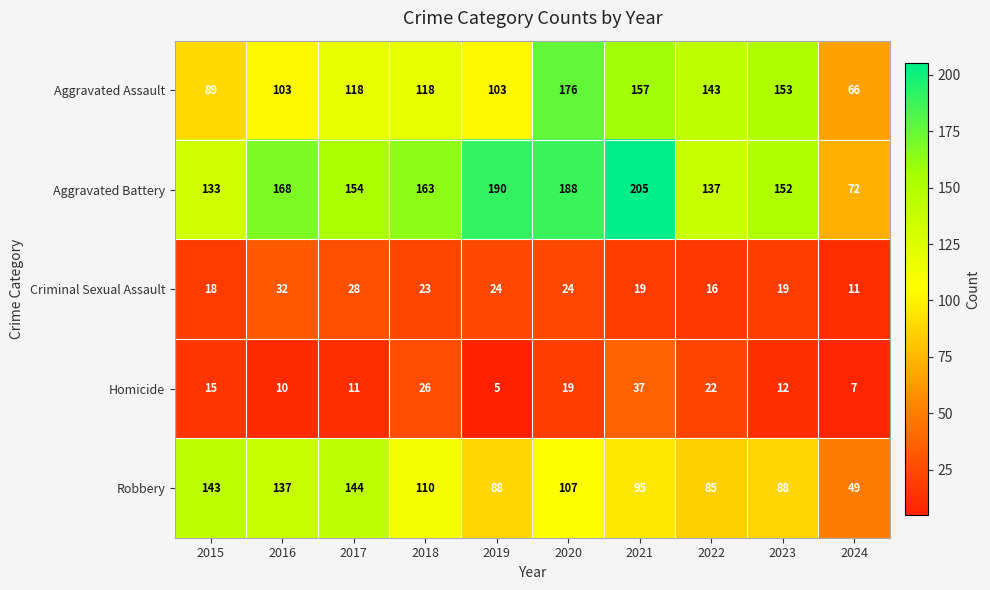

List the series in order of their peak value, lowest first.

Criminal Sexual Assault, Homicide, Robbery, Aggravated Assault, Aggravated Battery